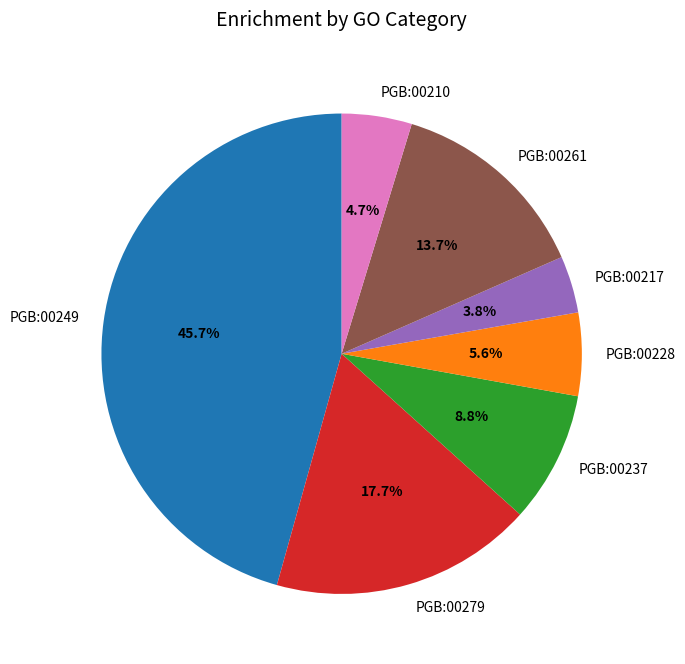

Does PGB:00249 account for over 50% of the chart?

No